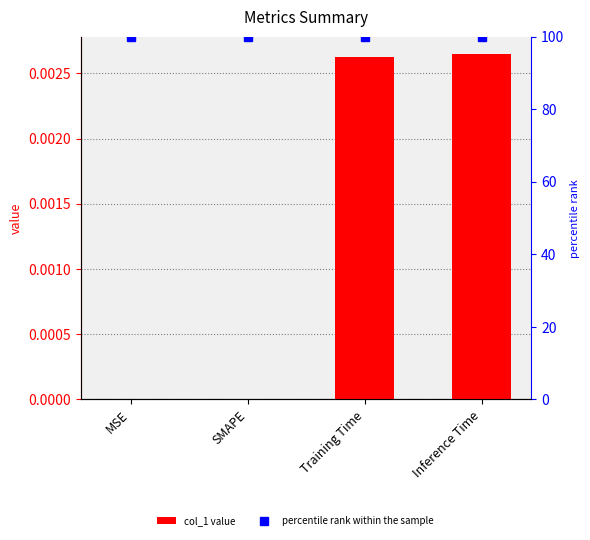

Rank the categories by value from lowest to highest.

MSE, SMAPE, Training Time, Inference Time